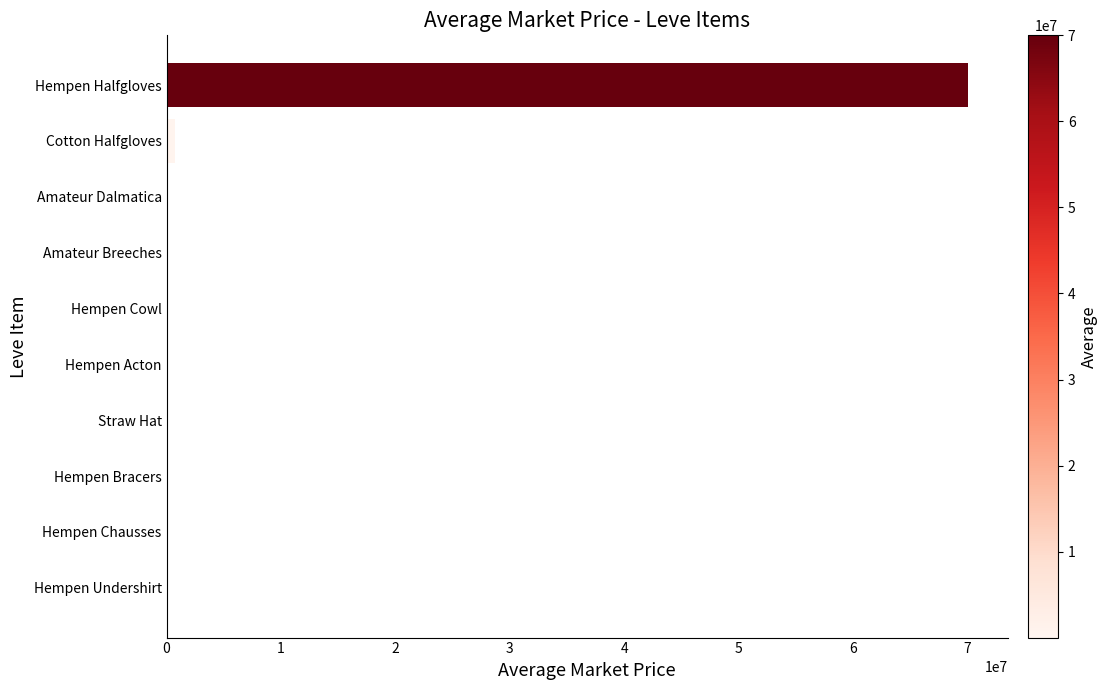

True or false: the data shows 70001336.0 at Hempen Halfgloves.

True